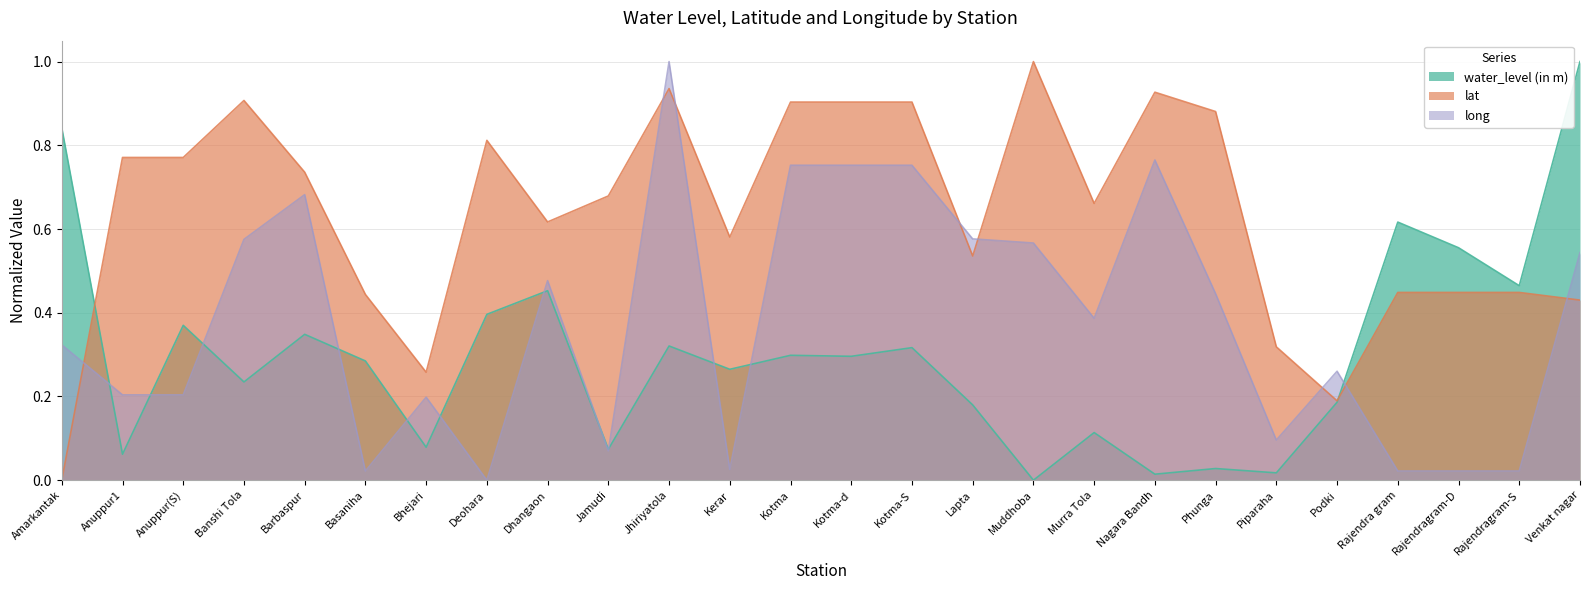

What is the label of the 14th point from the right?

Kotma